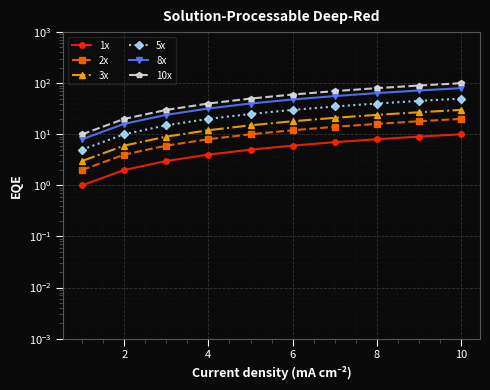

List the series in order of their peak value, lowest first.

1x, 2x, 3x, 5x, 8x, 10x